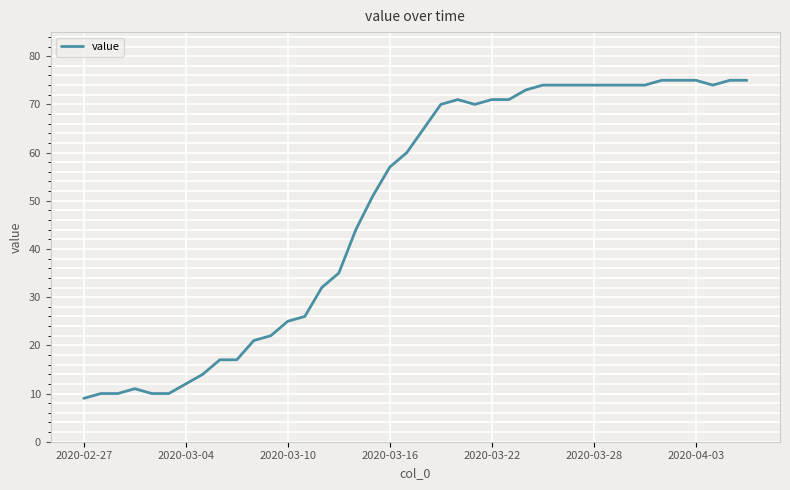

How many distinct data groups are displayed?

1